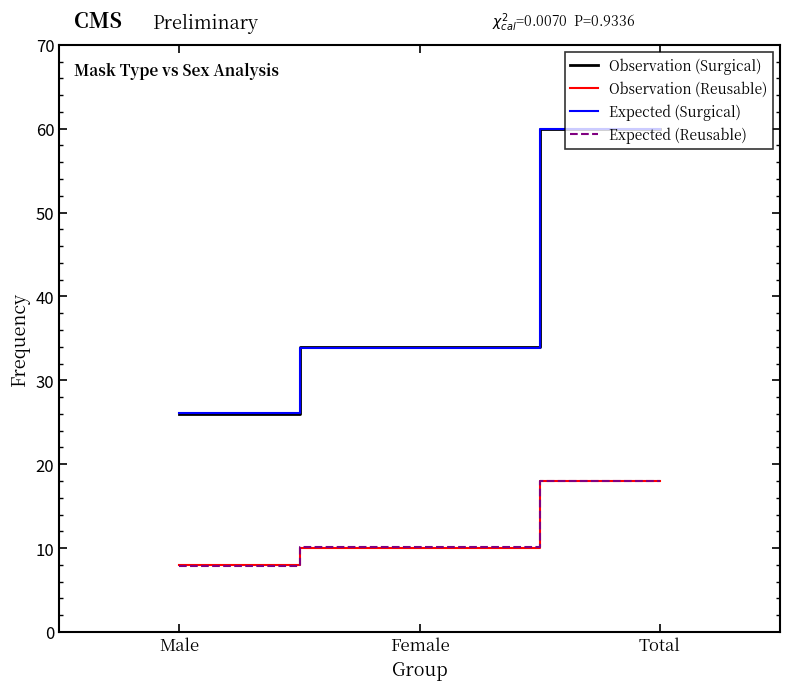

Reading right to left, list all the values displayed in this chart.

Observation (Surgical): 60.0	34.0	26.0
Observation (Reusable): 18.0	10.0	8.0
Expected (Surgical): 60.0	33.8	26.2
Expected (Reusable): 18.0	10.2	7.8